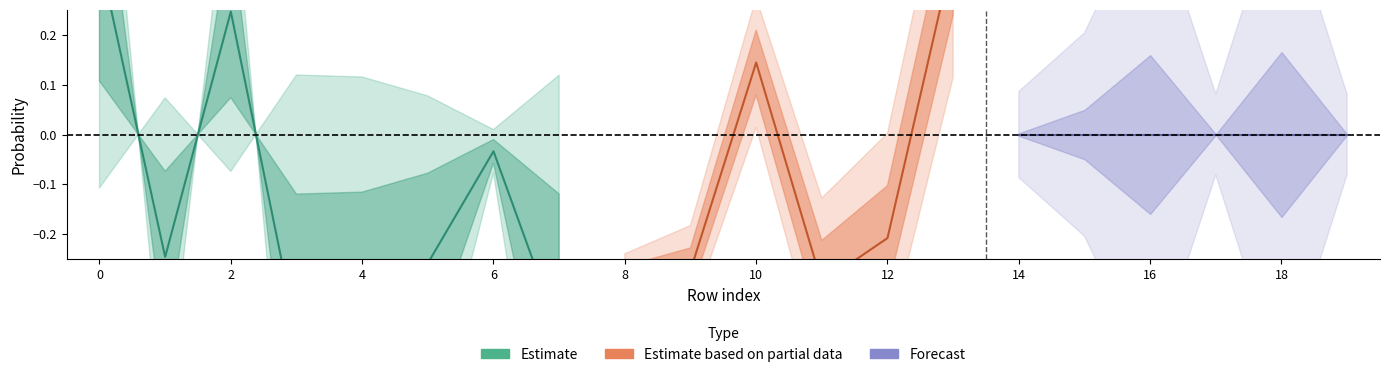

What is the sum of the values at 8 and 6?

-0.8